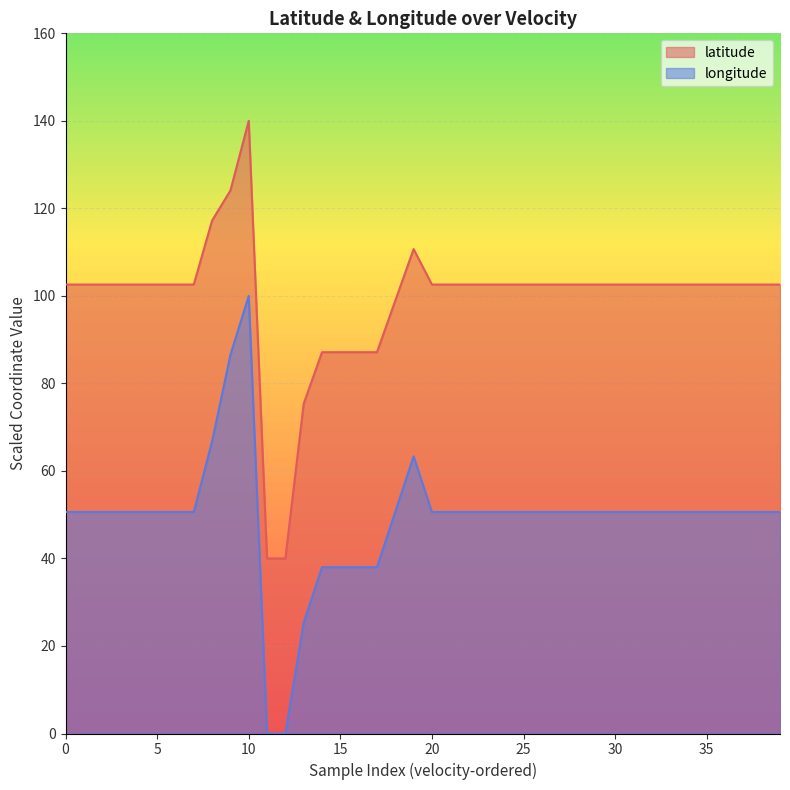

What is the difference between the maximum and minimum values in the latitude series?

100.0